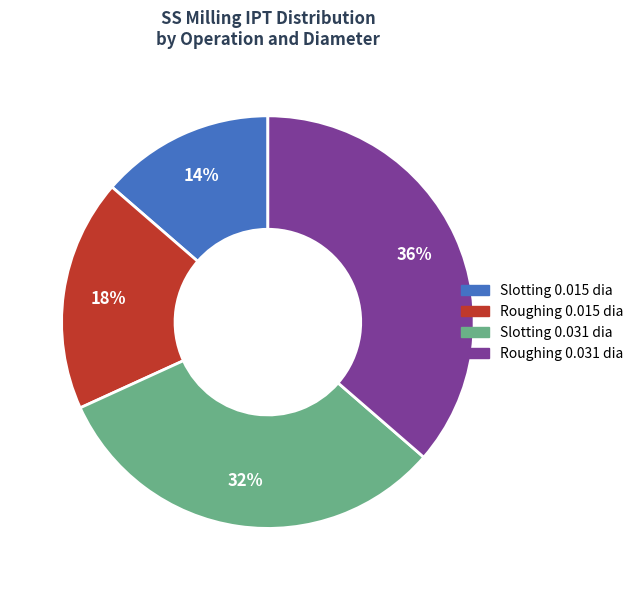

Which slice is the largest?

Roughing 0.031 dia